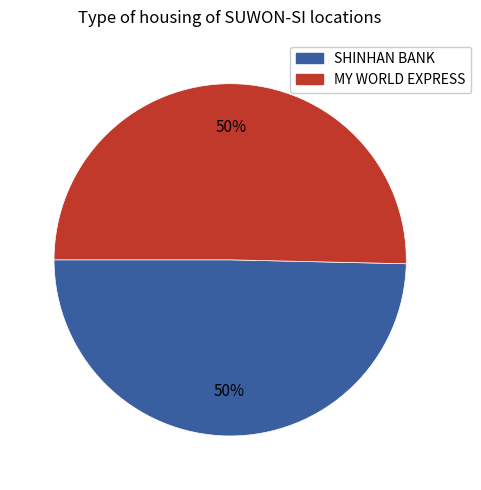

To the nearest percent, what is the average slice percentage?

50%